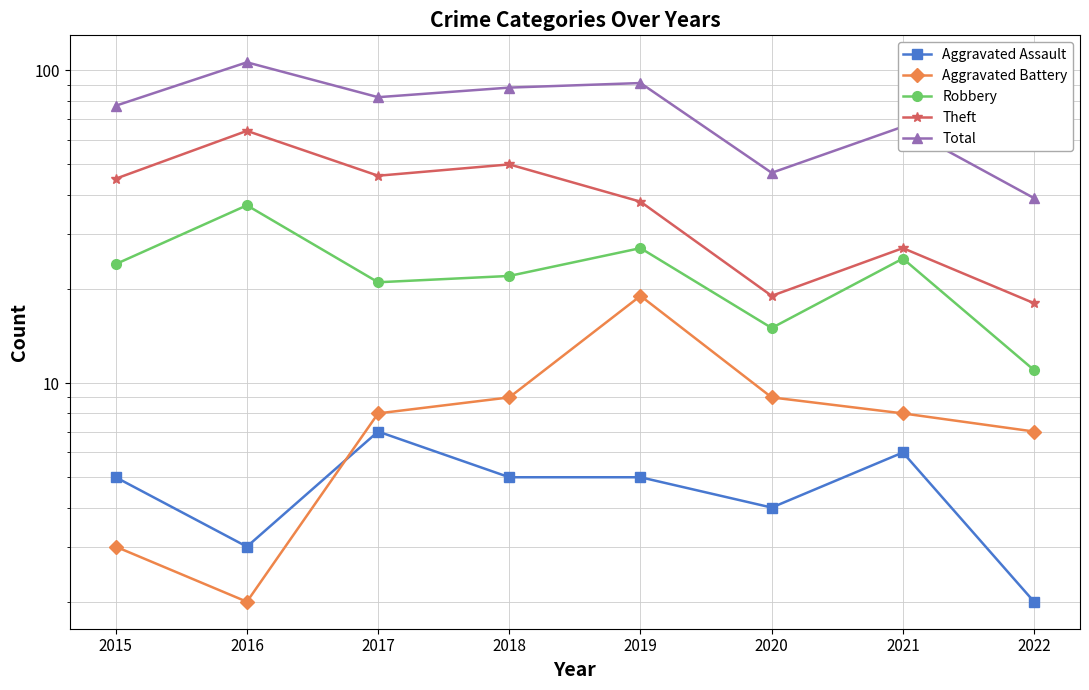

List the labels in order of Aggravated Battery value, largest first.

2019, 2018, 2020, 2017, 2021, 2022, 2015, 2016